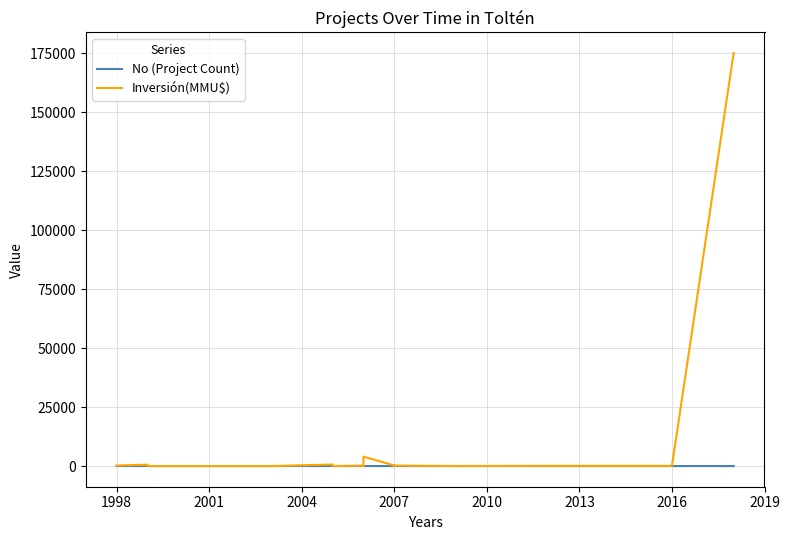

What is the difference between the second highest and minimum values in the No (Project Count) series?

18